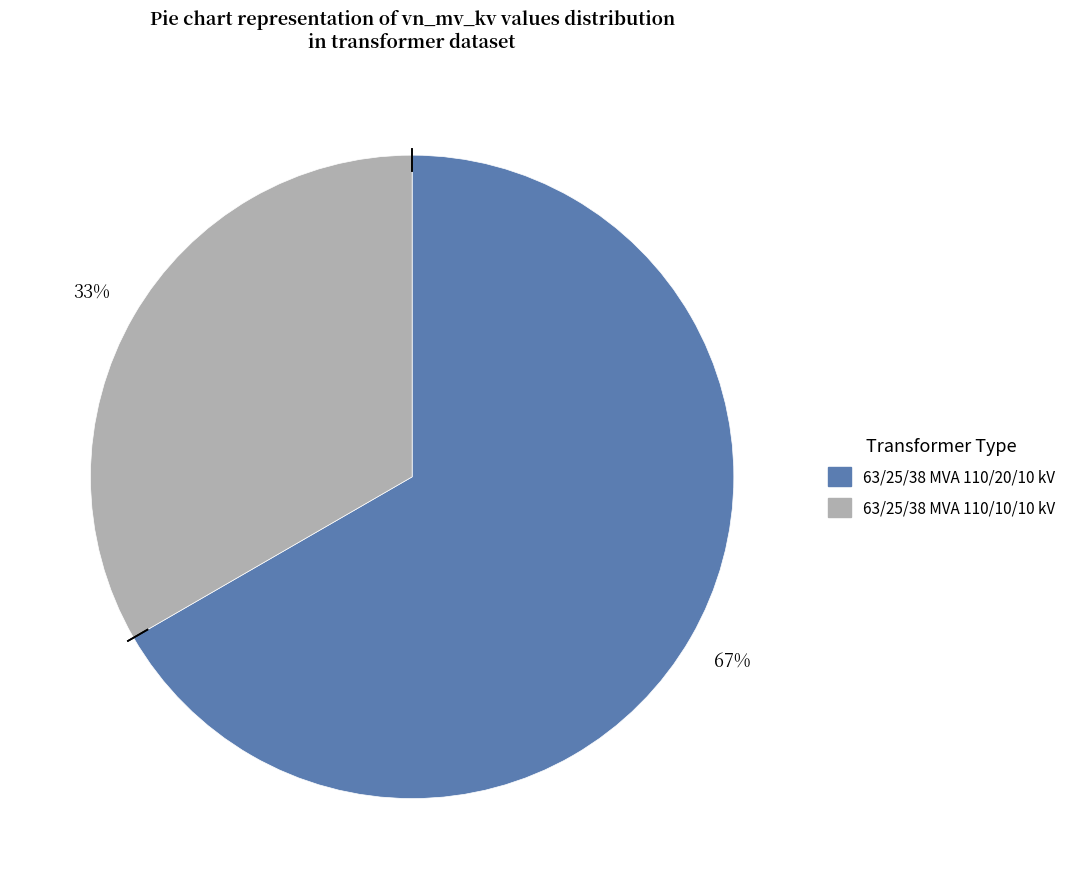

To the nearest percent, what portion does 63/25/38 MVA 110/10/10 kV represent?

33%